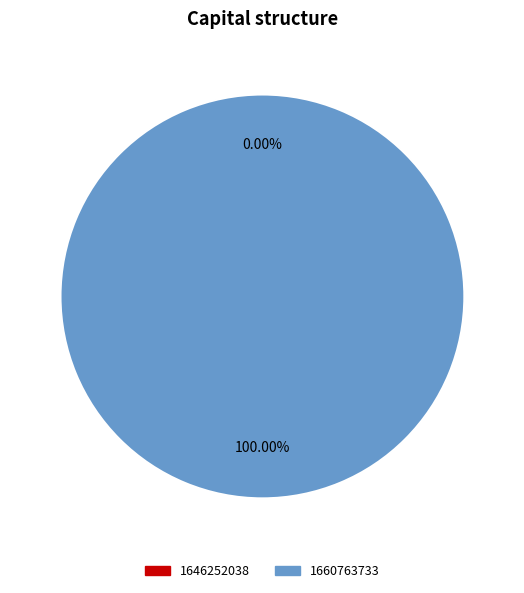

Which category has the smallest portion of the pie?

1646252038